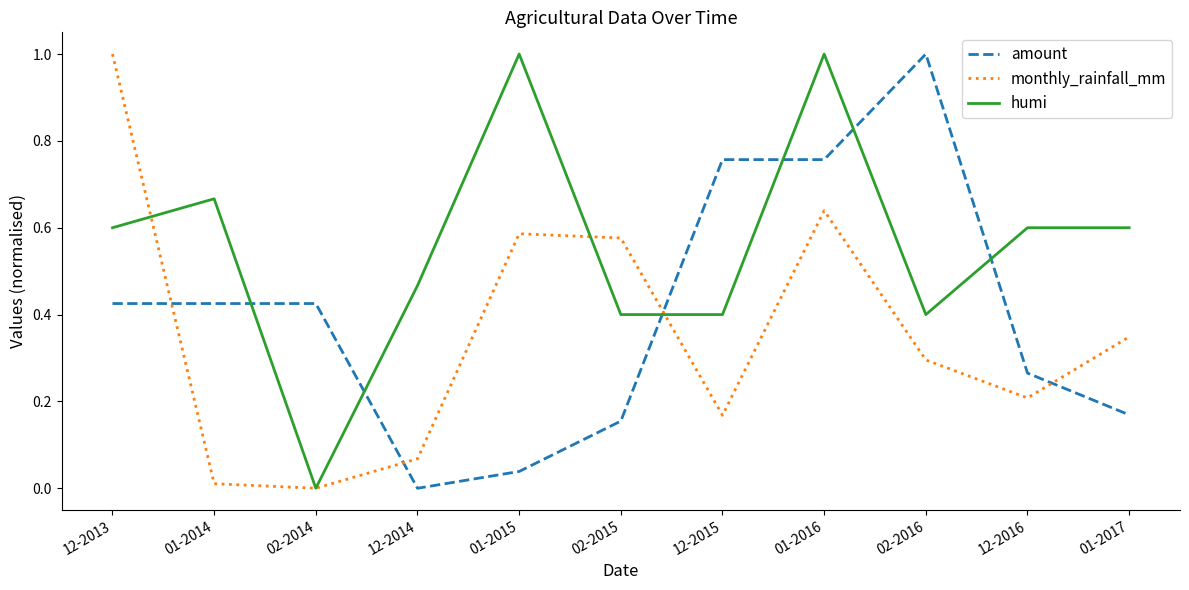

Which series changed the most between 01-2014 and 02-2015?

monthly_rainfall_mm